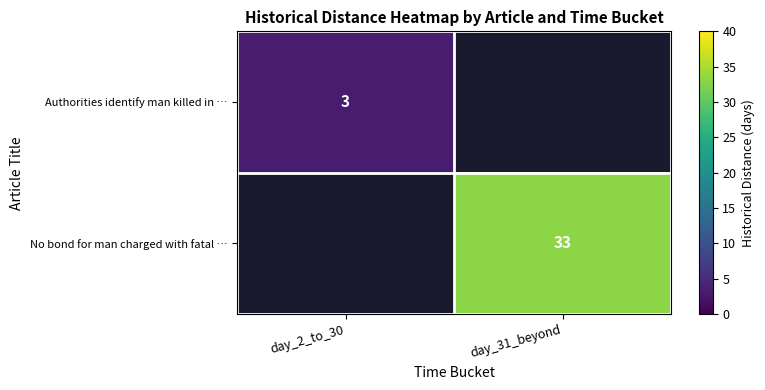

True or false: No bond for man charged with fatal … has a value of 33 at day_31_beyond.

True